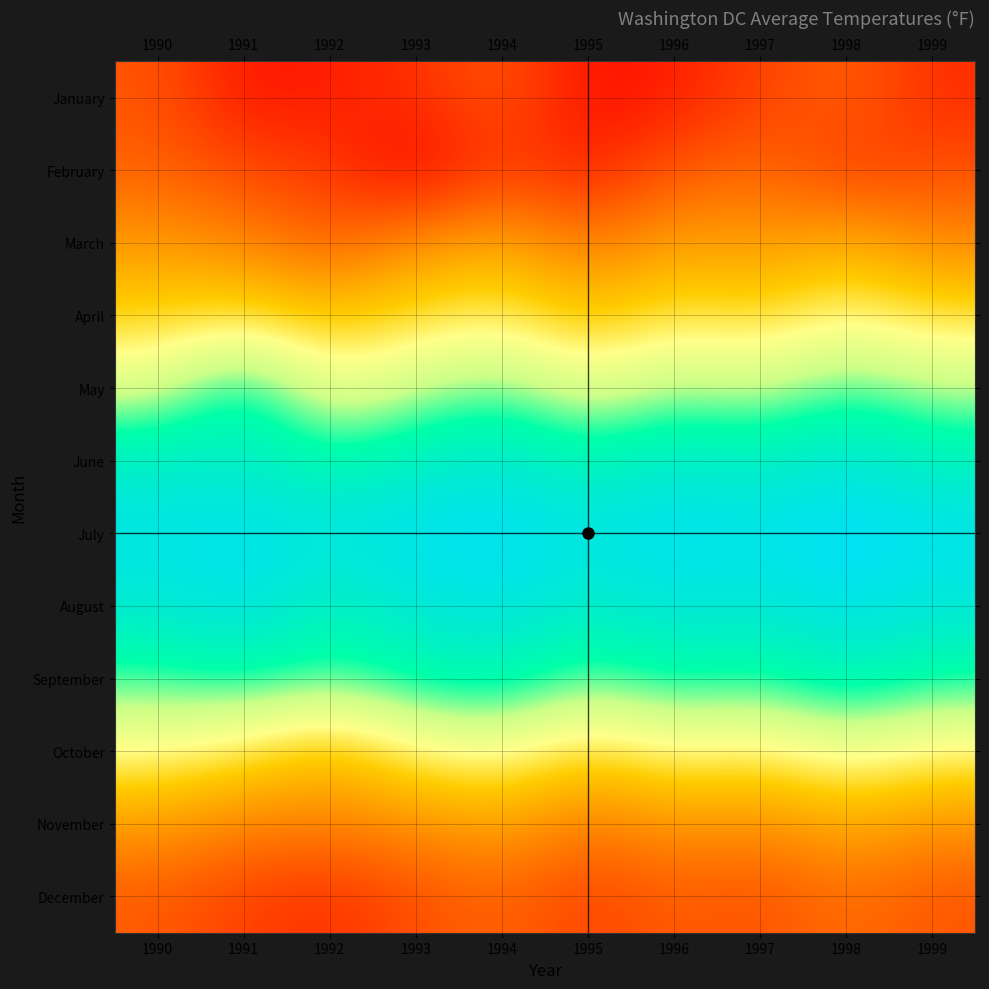

At which category is the sum across all series the highest?

1998